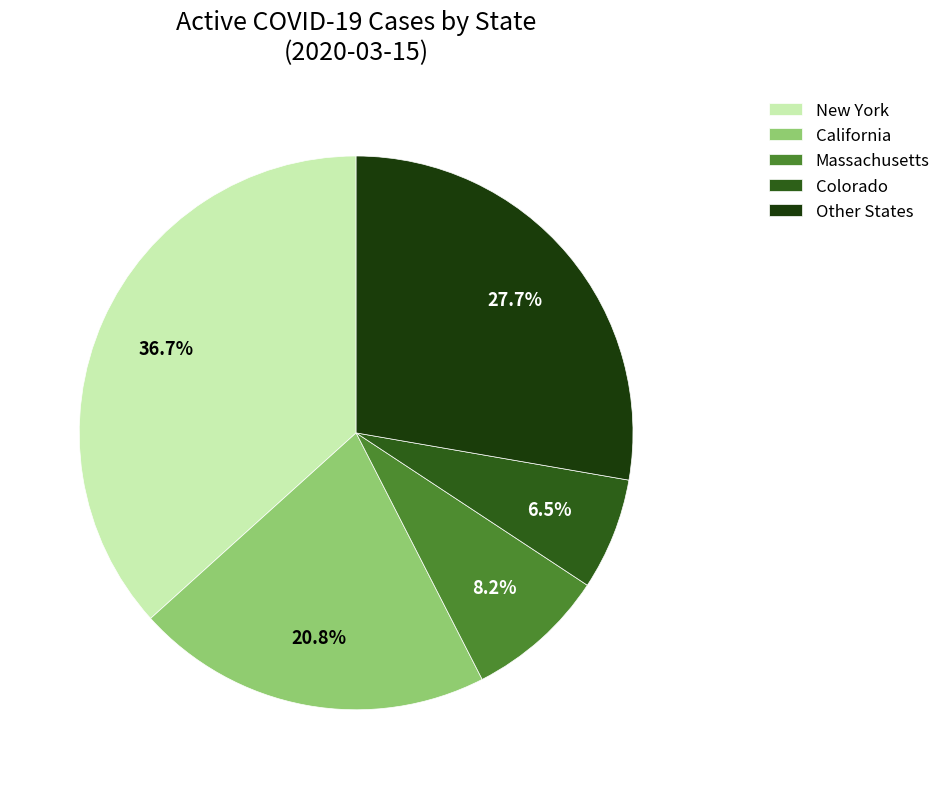

Between New York and Colorado, which is larger?

New York